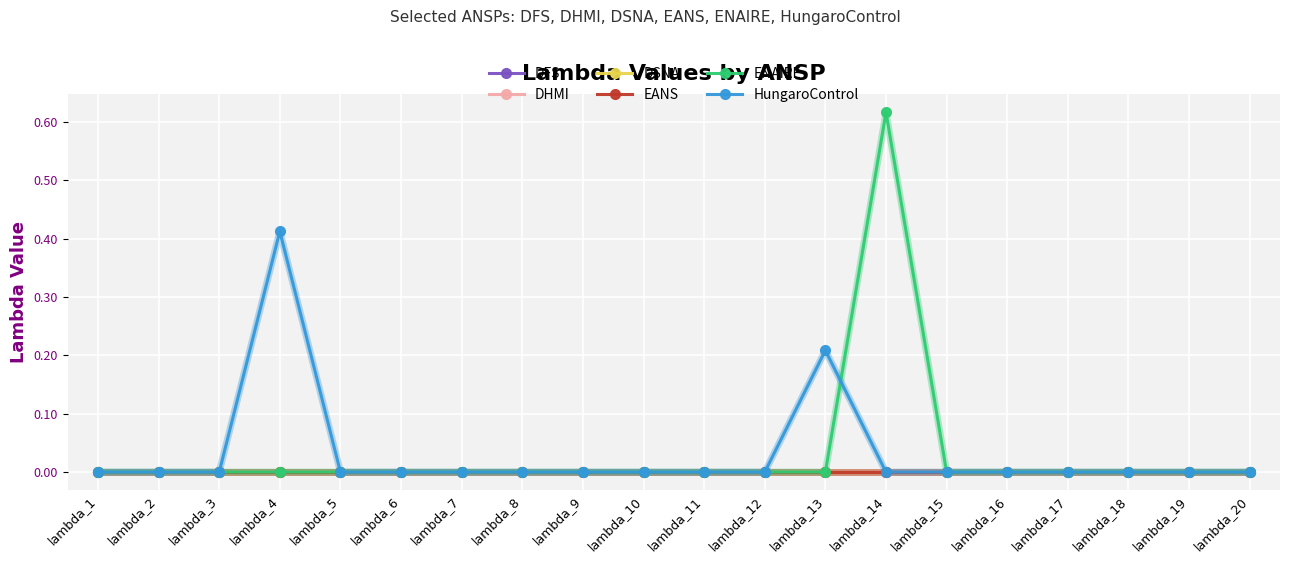

Does the chart have visible grid lines?

Yes